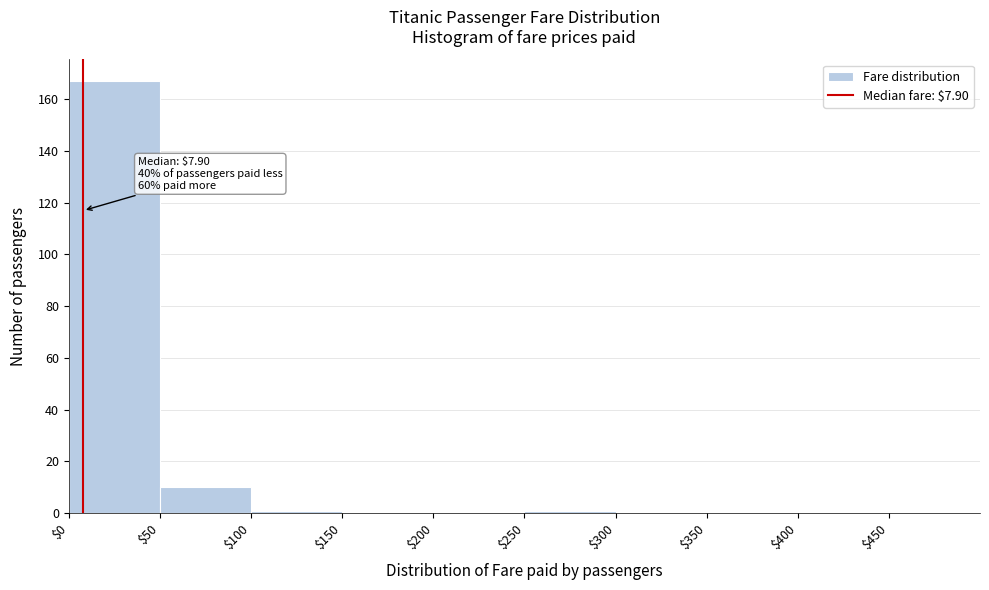

Over which range of the x-axis is the bar tallest?

0 to 50